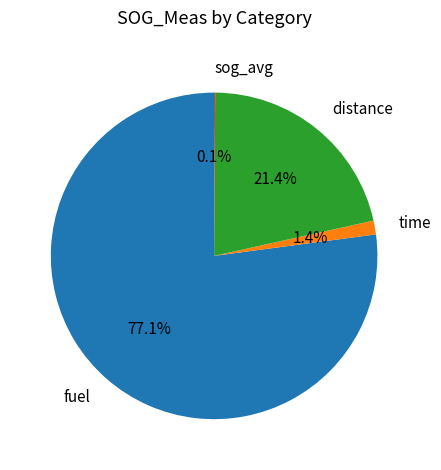

To the nearest percent, what portion does time represent?

1%